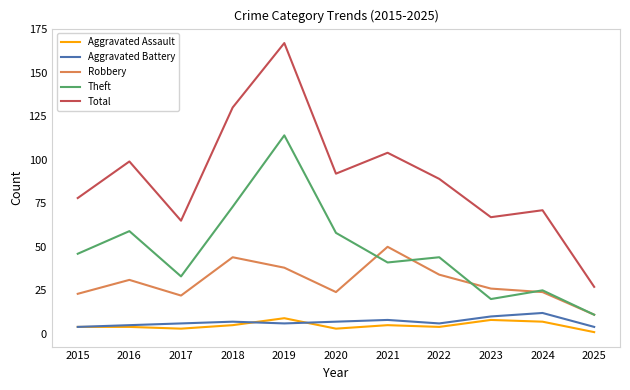

Does the chart have visible grid lines?

No